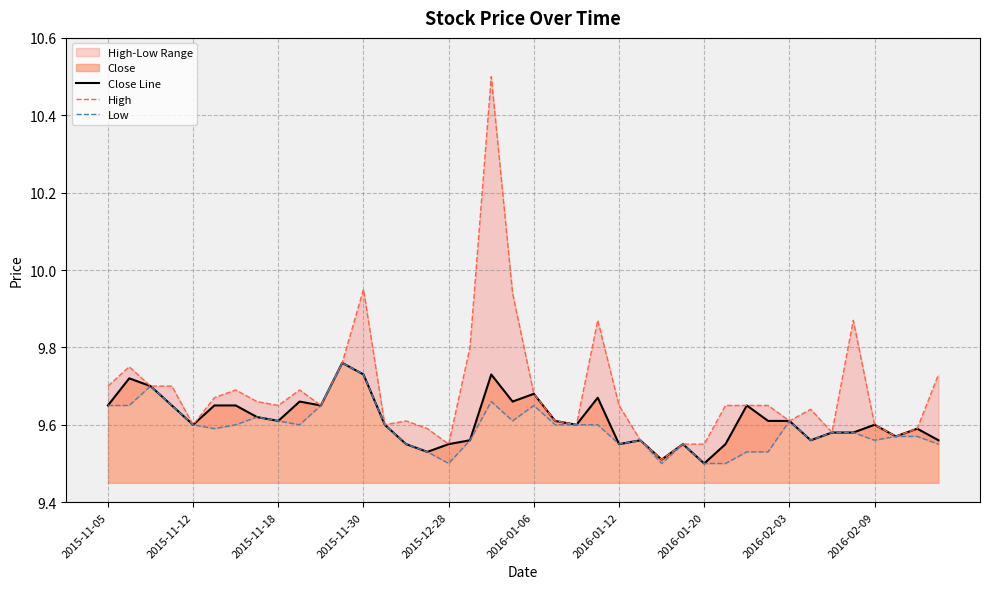

Reading left to right, transcribe all the data shown in this chart.

Close Line: 9.7	9.7	9.7	9.7	9.6	9.7	9.7	9.6	9.6	9.7	9.7	9.8	9.7	9.6	9.6	9.5	9.6	9.6	9.7	9.7	9.7	9.6	9.6	9.7	9.6	9.6	9.5	9.6	9.5	9.6	9.7	9.6	9.6	9.6	9.6	9.6	9.6	9.6	9.6	9.6
High: 9.7	9.8	9.7	9.7	9.6	9.7	9.7	9.7	9.7	9.7	9.7	9.8	9.9	9.6	9.6	9.6	9.6	9.8	10.5	9.9	9.7	9.6	9.6	9.9	9.7	9.6	9.5	9.6	9.6	9.7	9.7	9.7	9.6	9.6	9.6	9.9	9.6	9.6	9.6	9.7
Low: 9.7	9.7	9.7	9.7	9.6	9.6	9.6	9.6	9.6	9.6	9.7	9.8	9.7	9.6	9.6	9.5	9.5	9.6	9.7	9.6	9.7	9.6	9.6	9.6	9.6	9.6	9.5	9.6	9.5	9.5	9.5	9.5	9.6	9.6	9.6	9.6	9.6	9.6	9.6	9.6